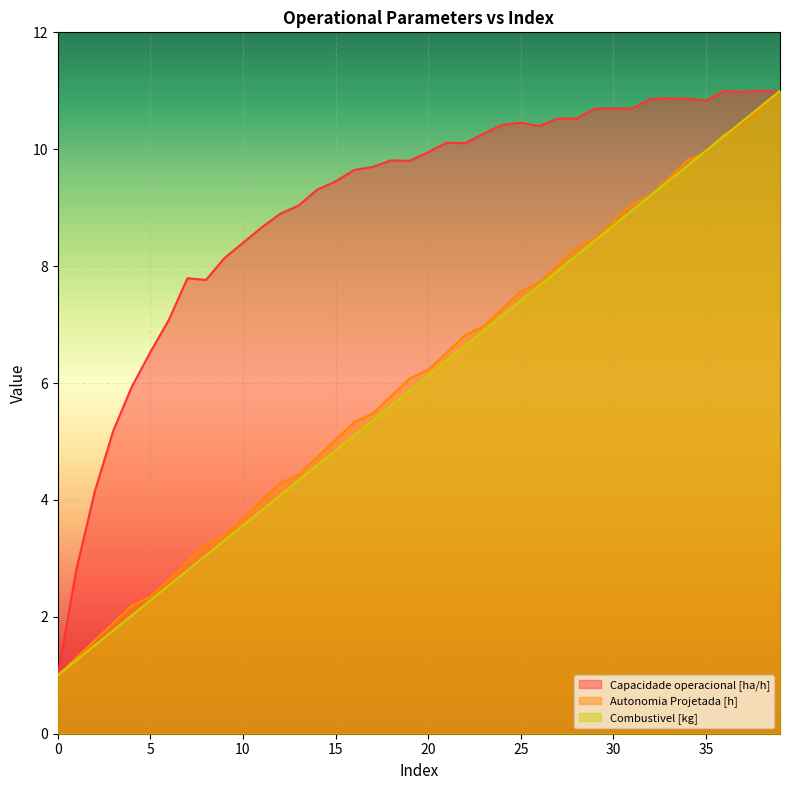

Is the value of Combustivel [kg] at 4 greater than the value of Autonomia Projetada [h] at 26?

No